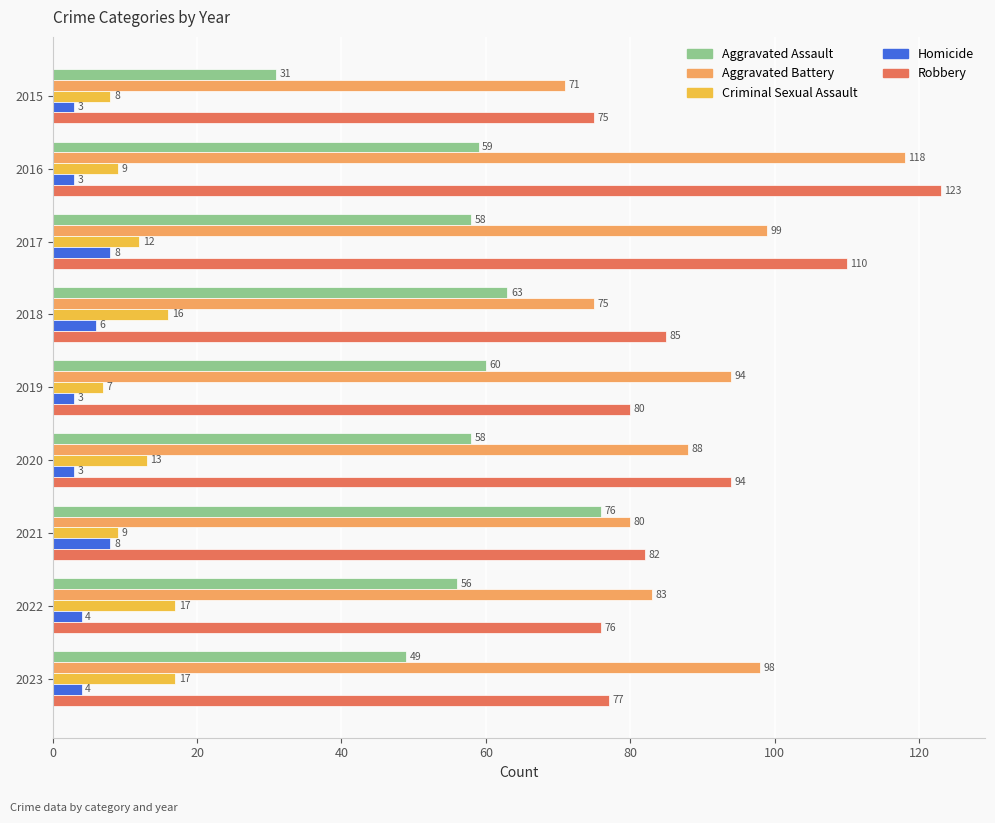

At 2017, list the series in order from smallest to largest.

Homicide, Criminal Sexual Assault, Aggravated Assault, Aggravated Battery, Robbery